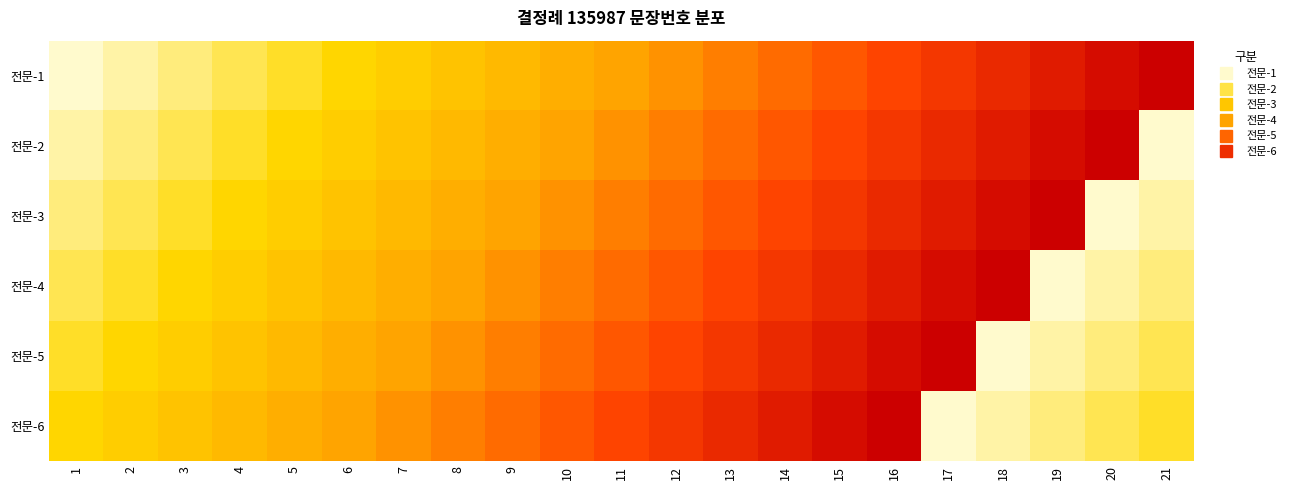

Rank the series at 16 from highest to lowest value.

전문-6, 전문-5, 전문-4, 전문-3, 전문-2, 전문-1